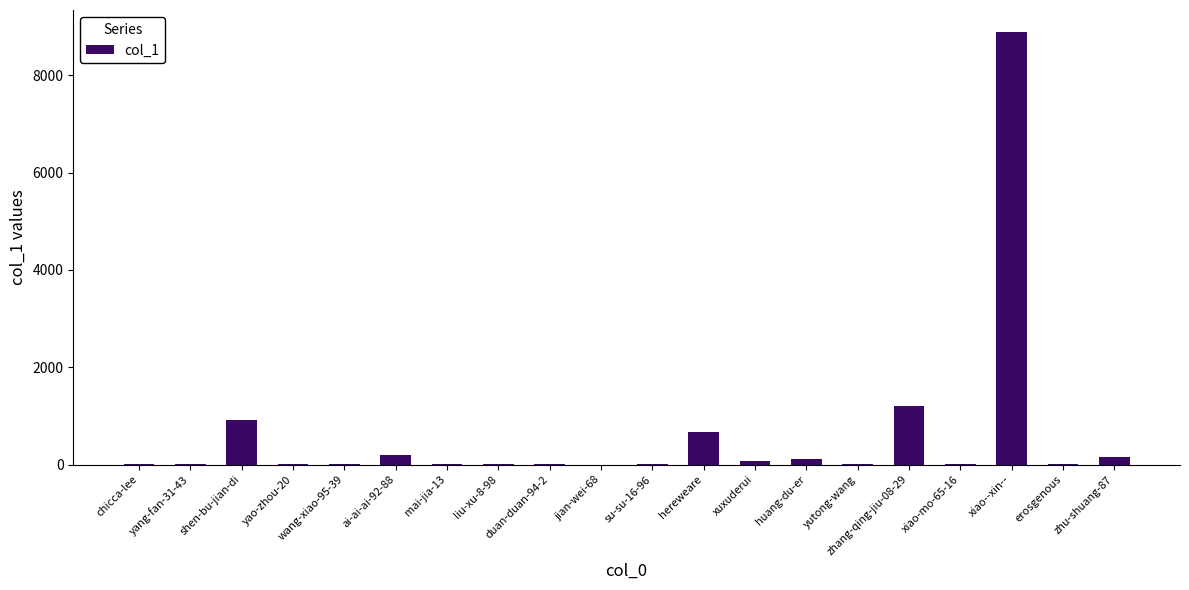

The value at duan-duan-94-2 is 14. True or false?

True